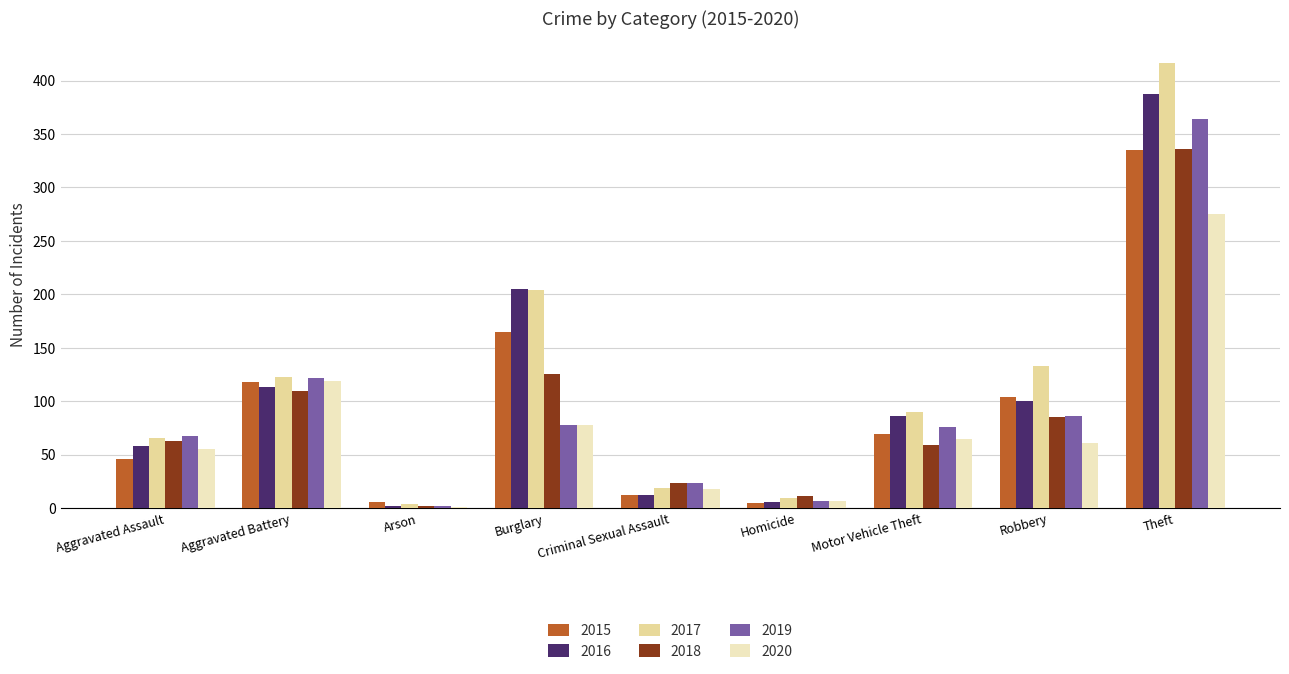

What is the total value across all series at Aggravated Assault?

356